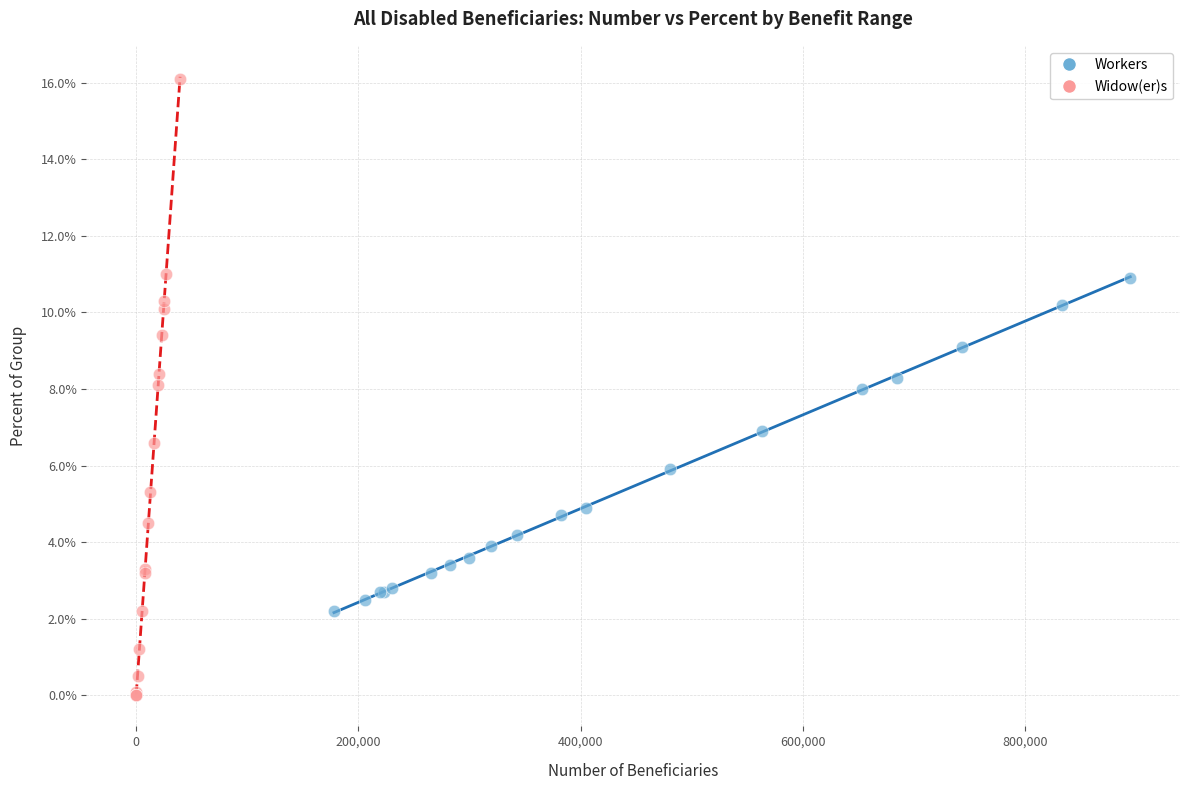

What are all the series names shown in the legend?

Workers, Widow(er)s